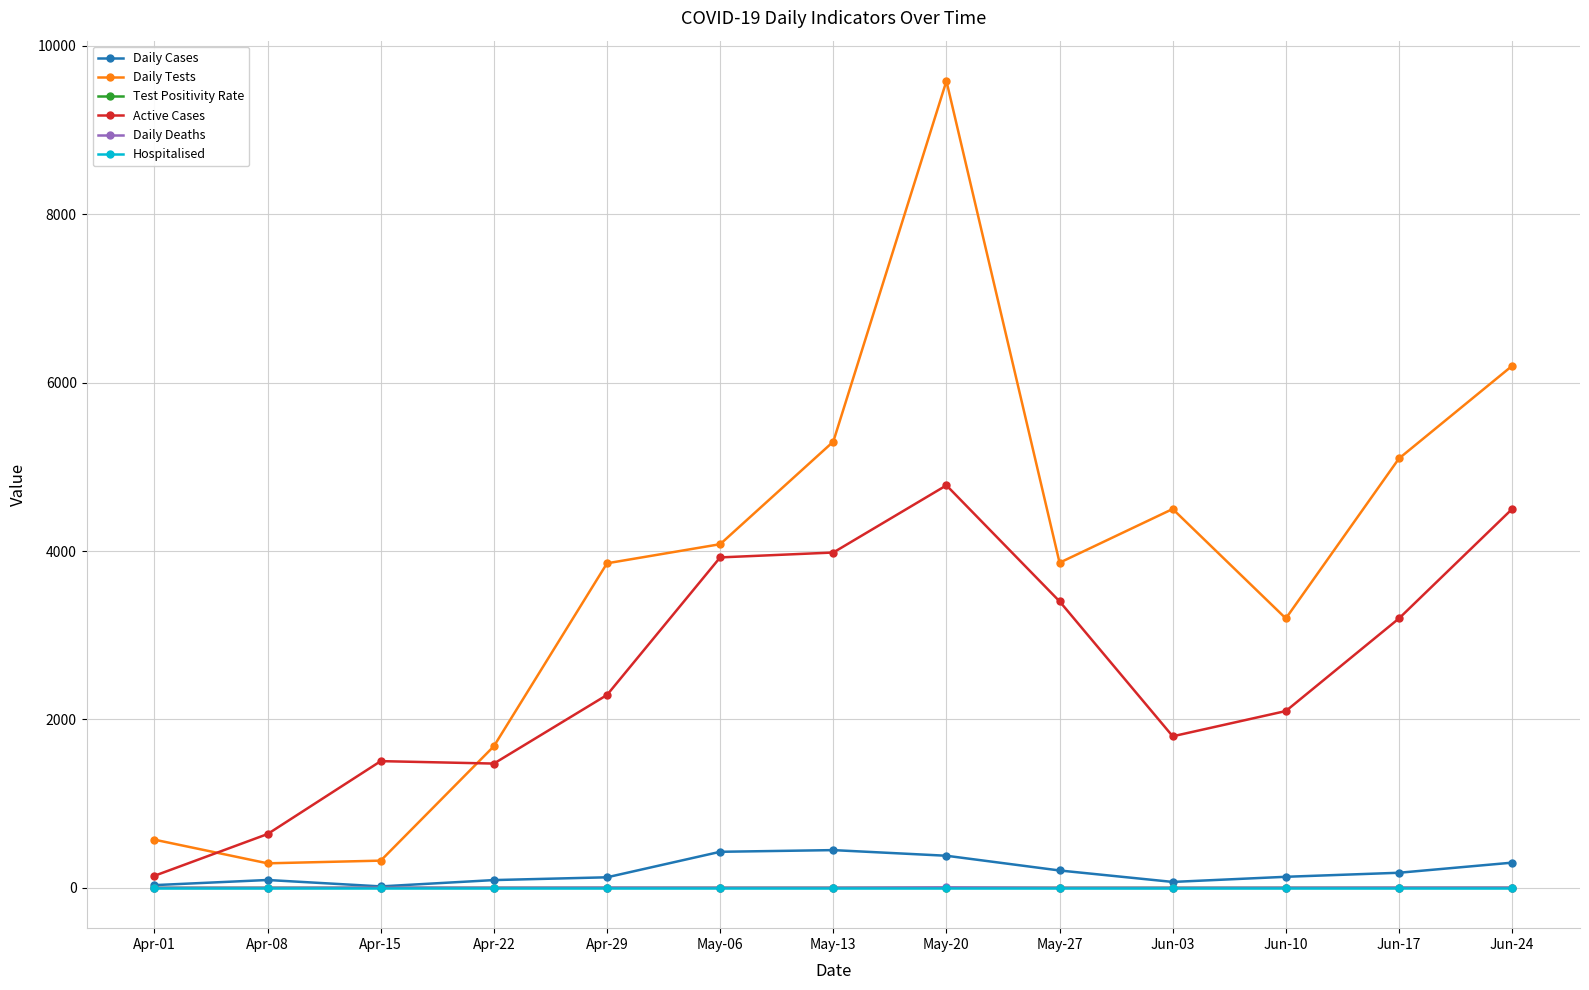

How many lines are shown in the chart?

6